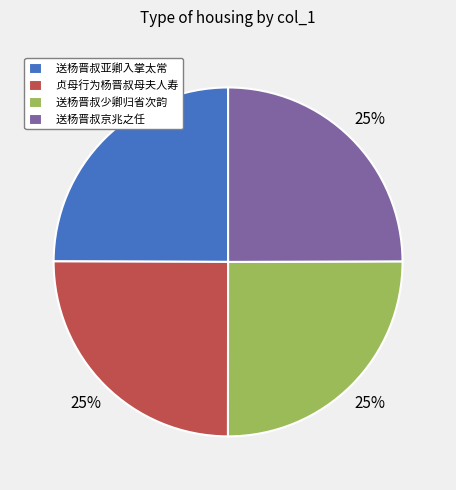

Approximately how many times larger is the value at 贞母行为杨晋叔母夫人寿 compared to 送杨晋叔京兆之任?

1.0